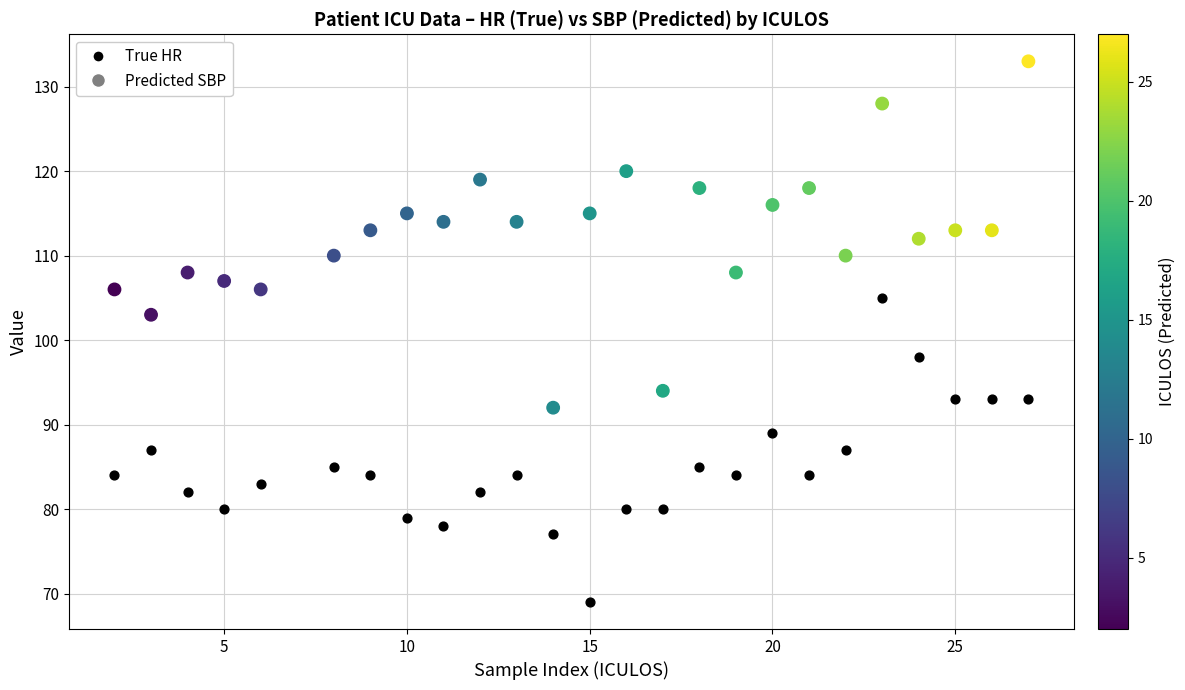

Which series has the largest Y range (max minus min)?

Predicted SBP